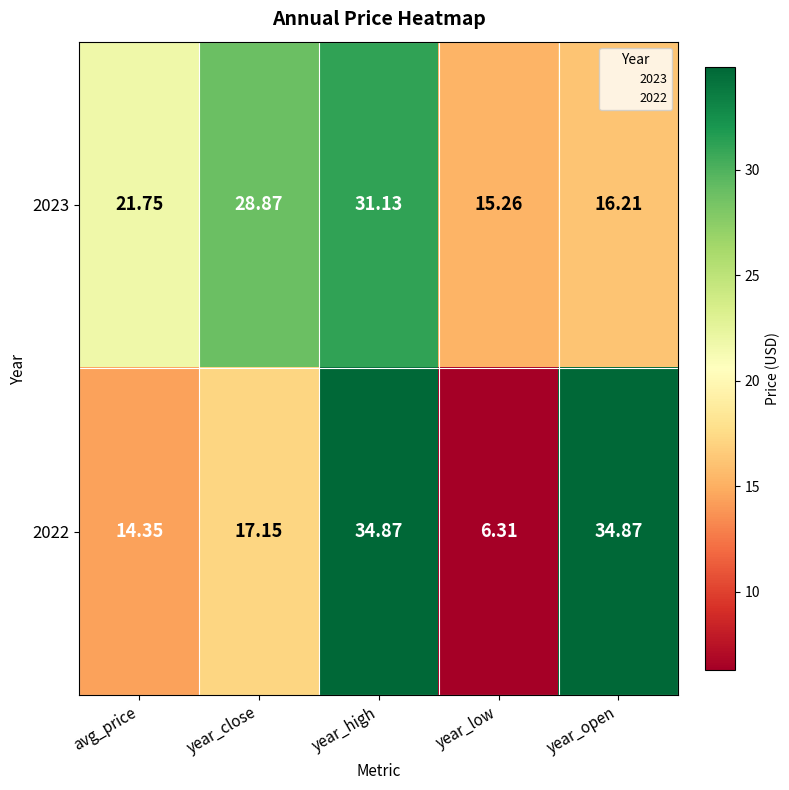

What is the minimum value shown in the chart?

6.3